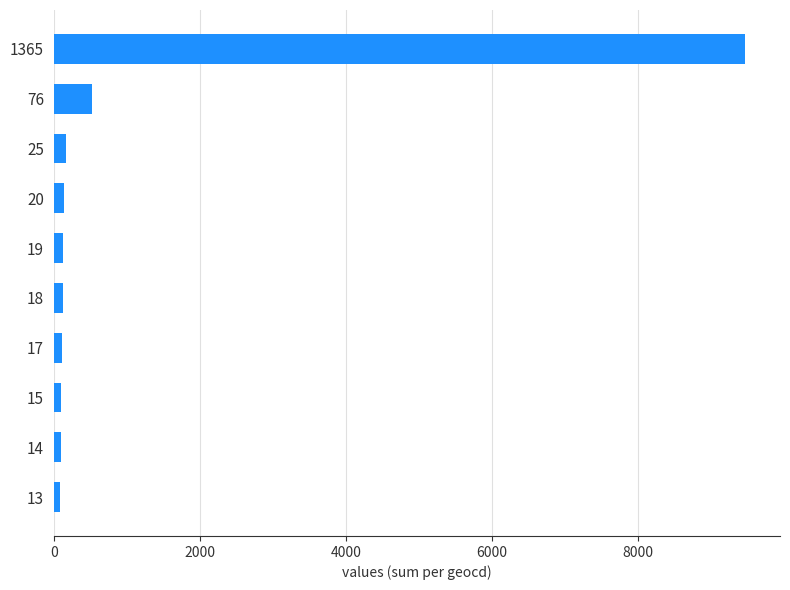

What is the greatest value displayed?

9472